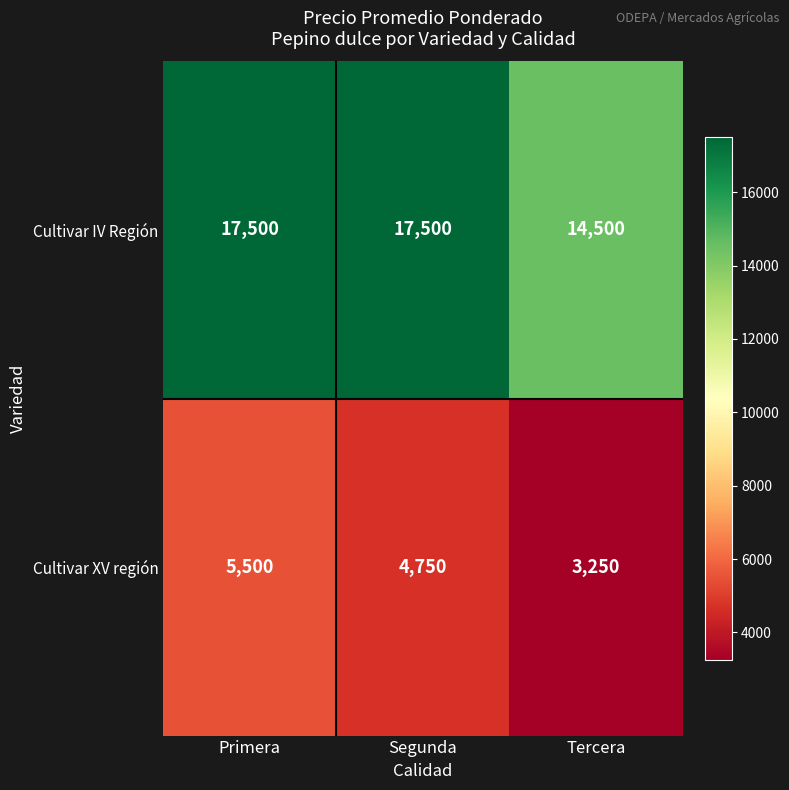

Between Segunda and Tercera, which series saw the biggest shift?

Cultivar IV Región